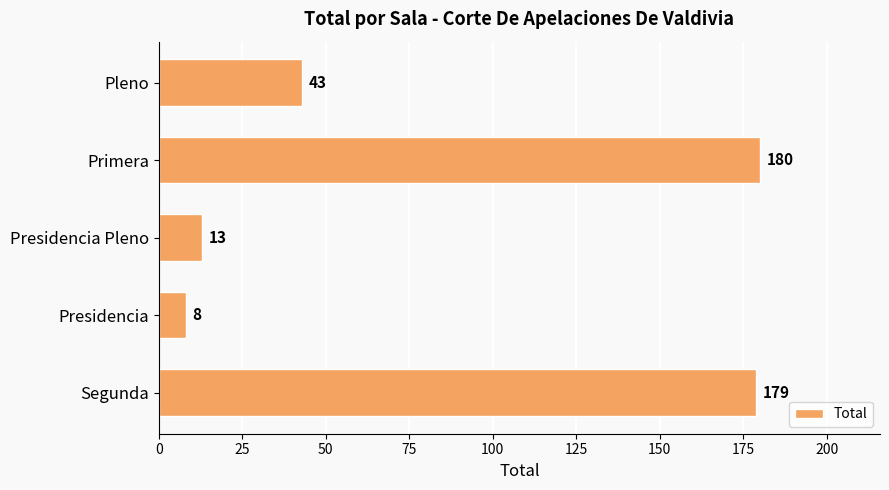

Count the number of categories in the chart.

5